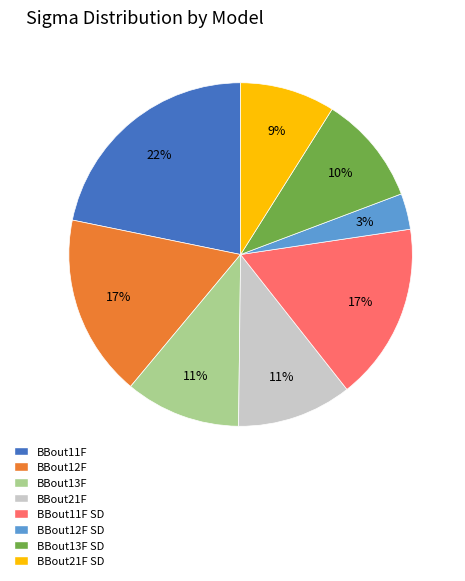

Does any single category account for the majority?

No